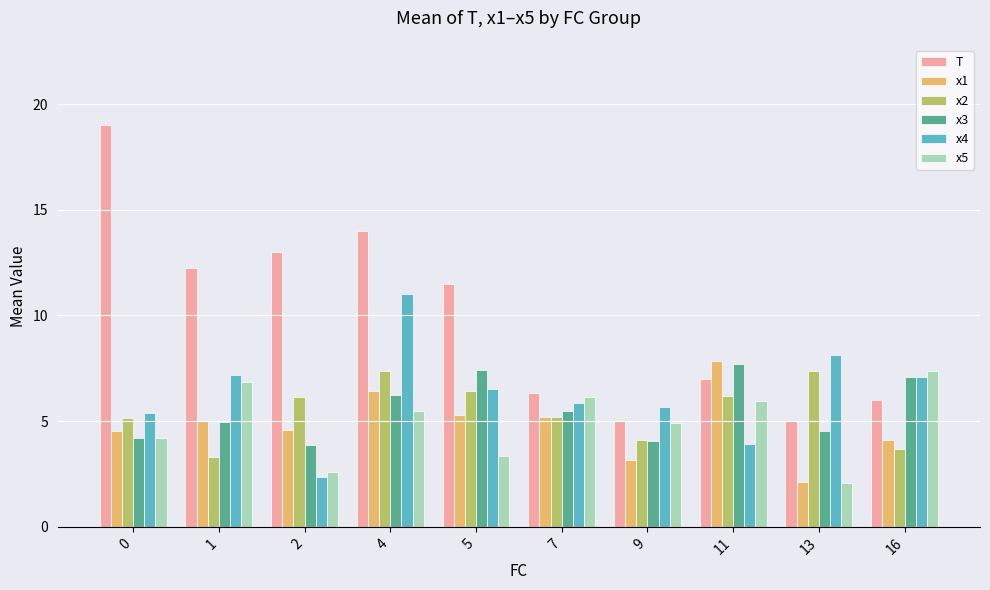

What is the greatest value displayed?

19.0